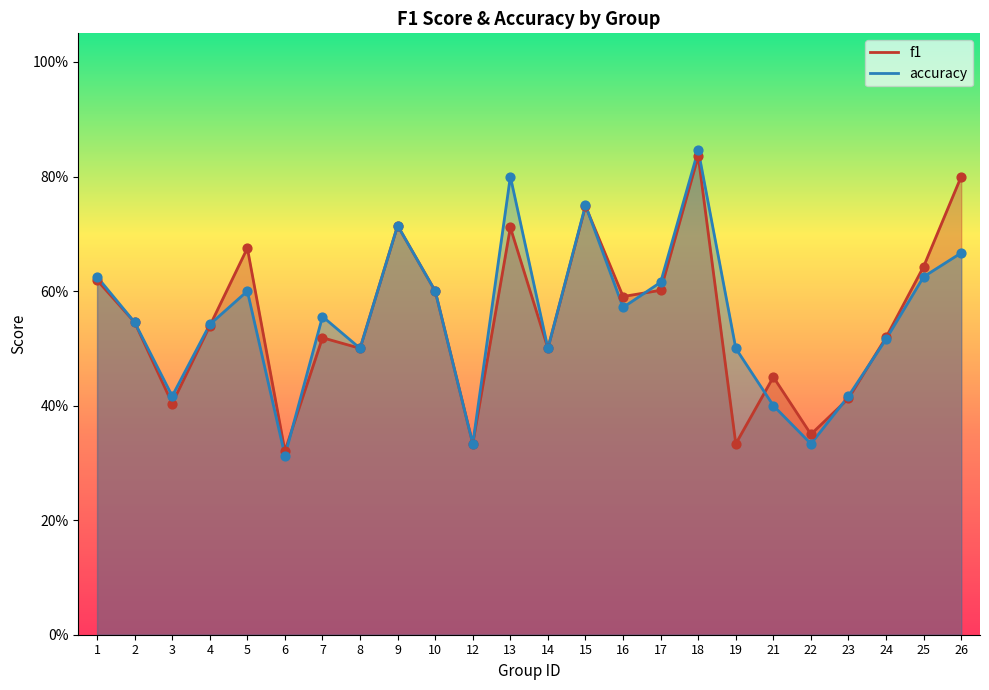

Which series reaches the minimum Y coordinate?

accuracy